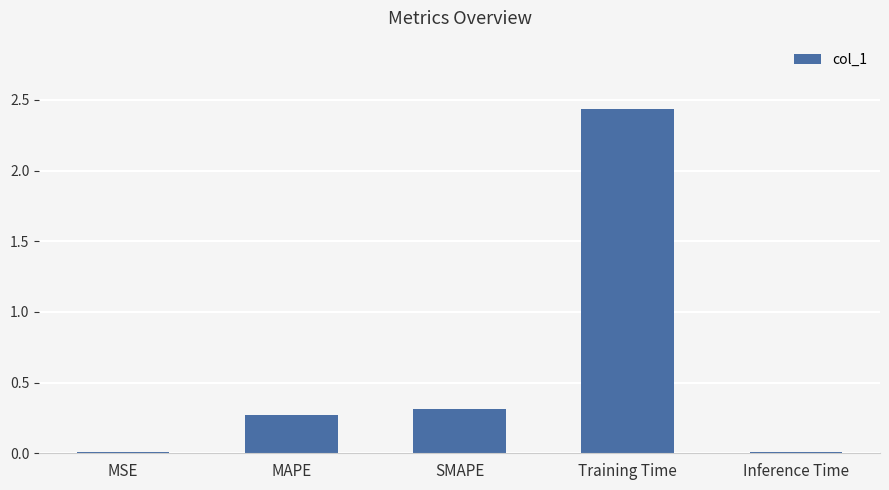

The value at SMAPE is 0.2. True or false?

False